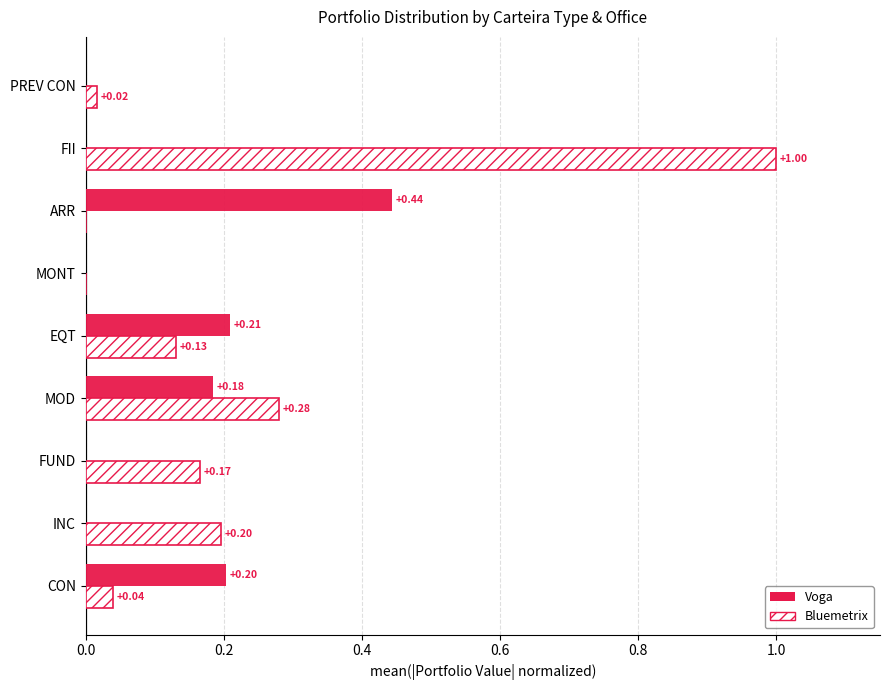

Is the value of Bluemetrix at MONT greater than the value of Voga at EQT?

No